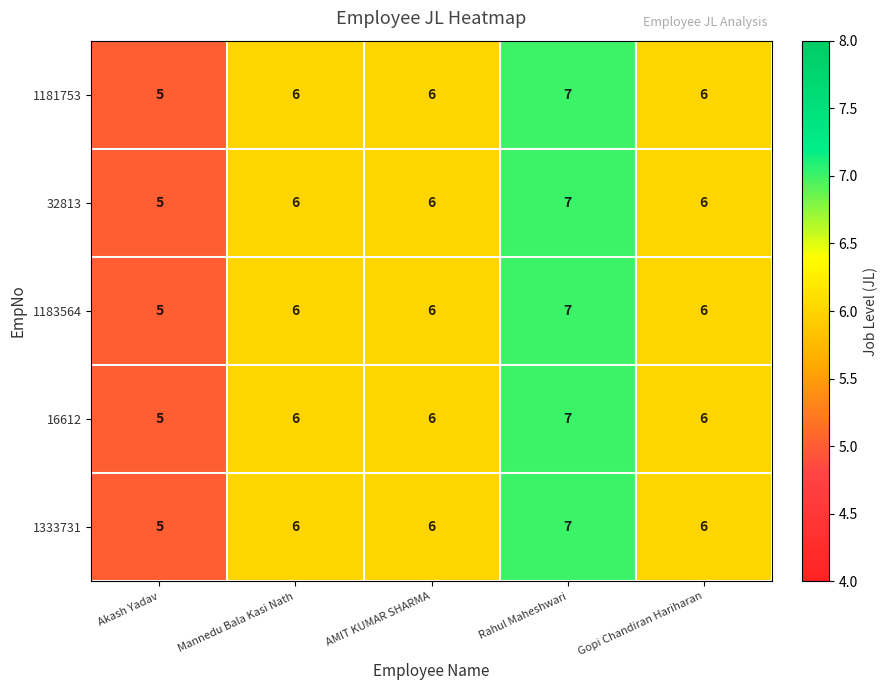

At which category is the sum across all series the highest?

Rahul Maheshwari